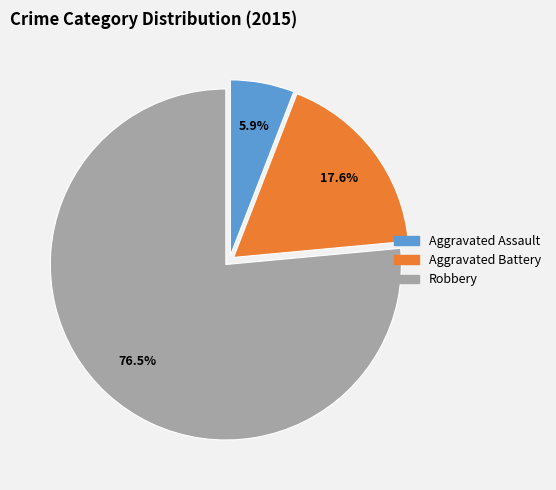

How many slices are in this pie chart?

3